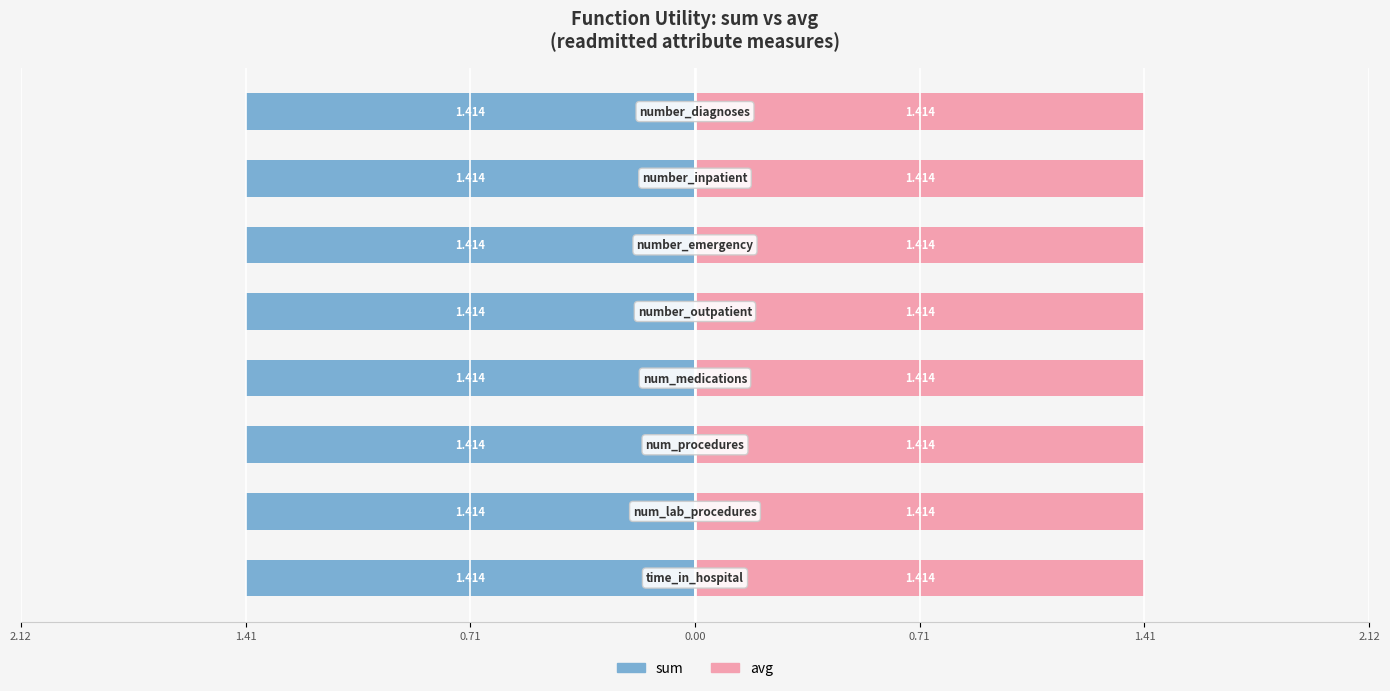

Is it true that max equals 0.3 at time_in_hospital?

False